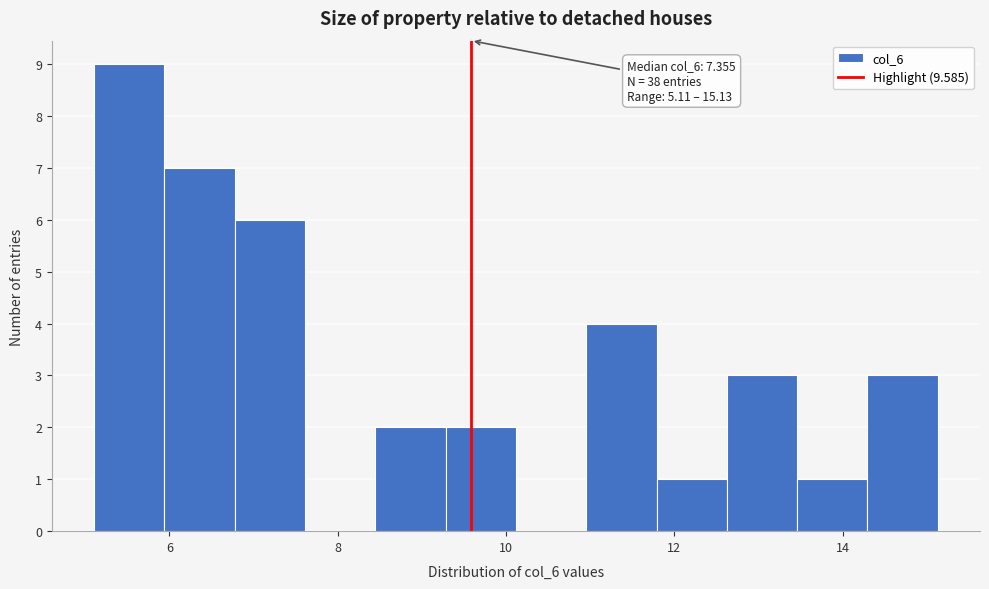

Which range on the x-axis has the tallest bar?

5.2 to 6.0